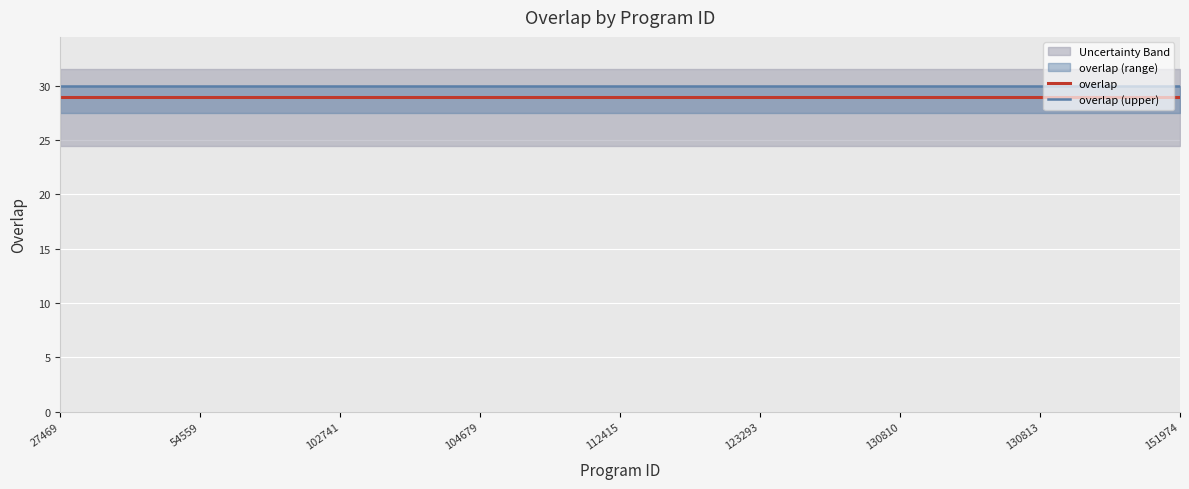

True or false: overlap (upper) and overlap cross at least once.

False